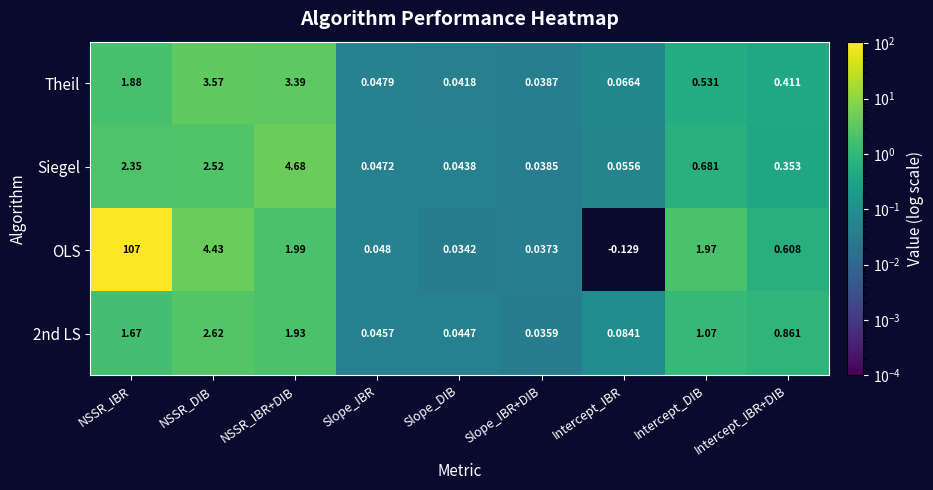

Which series has the widest spread of values?

OLS